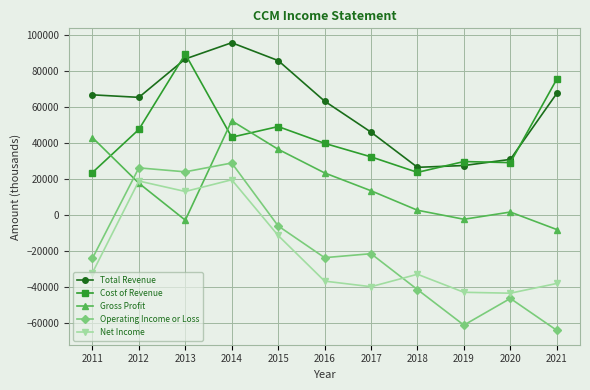

Does the chart have visible grid lines?

Yes